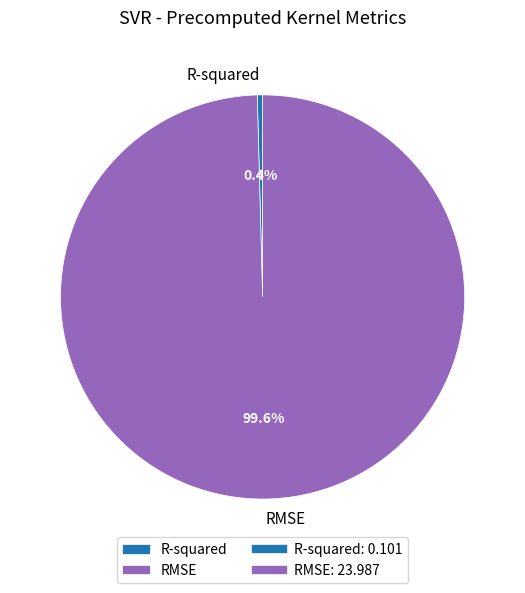

How many segments does this pie chart have?

2